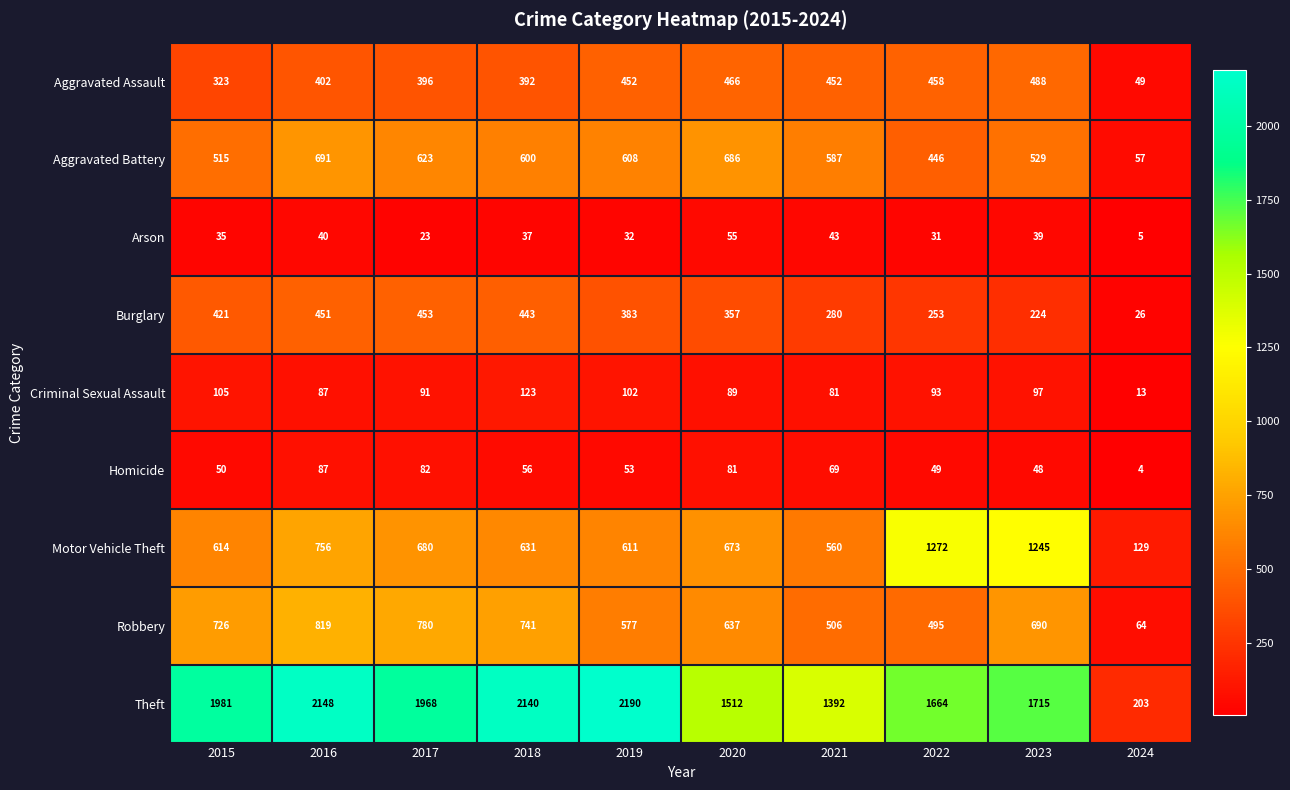

What is the minimum value shown in the chart?

4